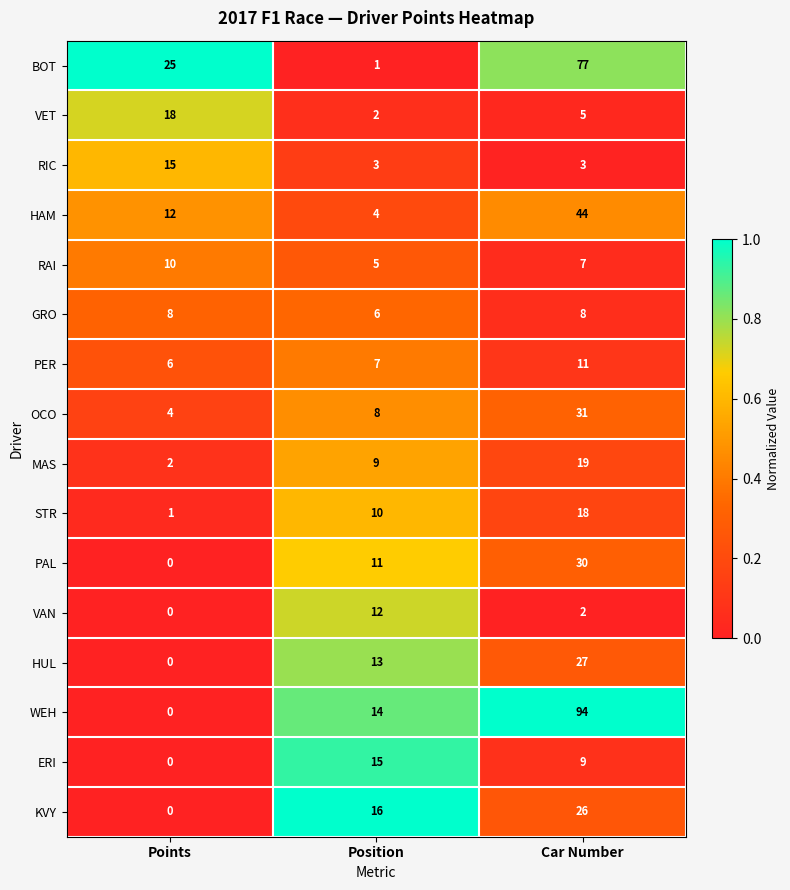

At which category does the chart reach its peak across all series?

Car Number